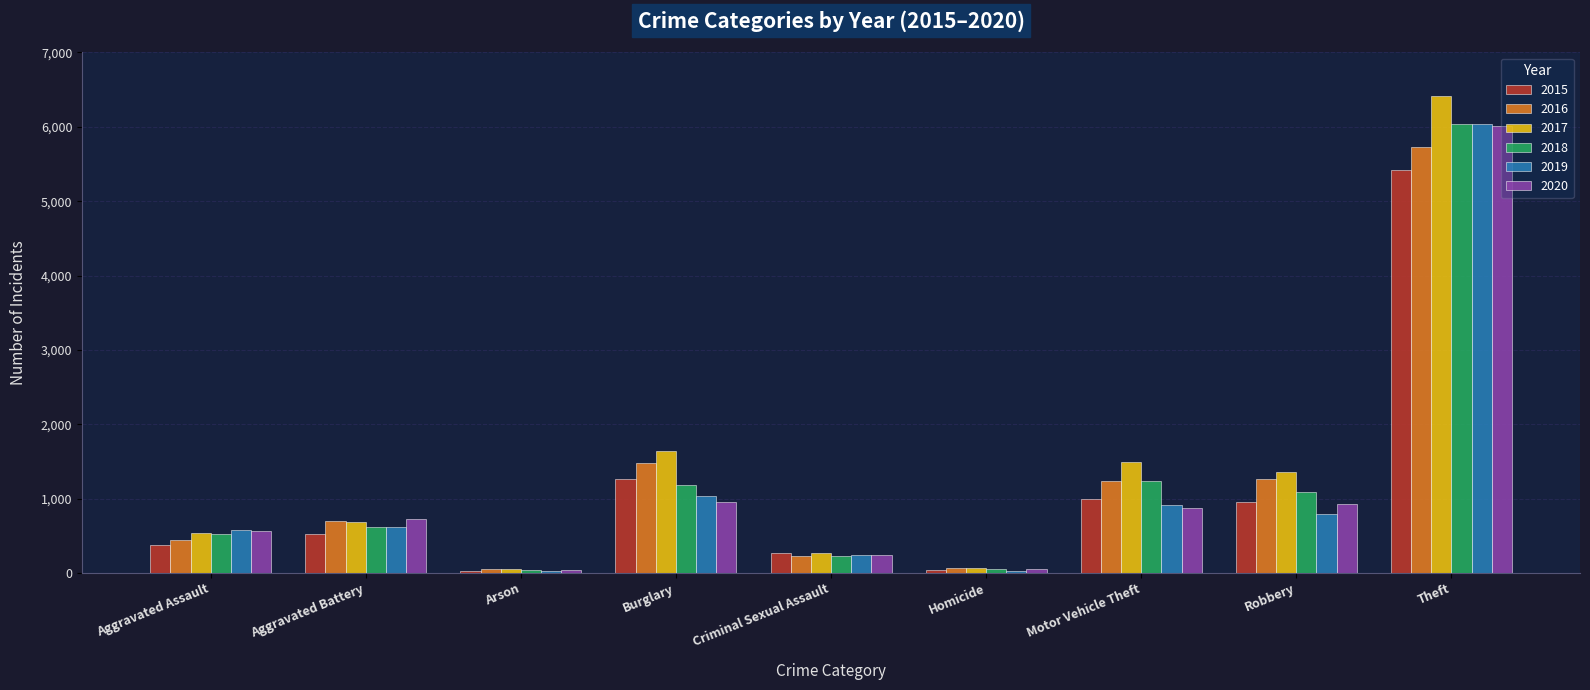

Which label corresponds to the largest value in the chart?

Theft